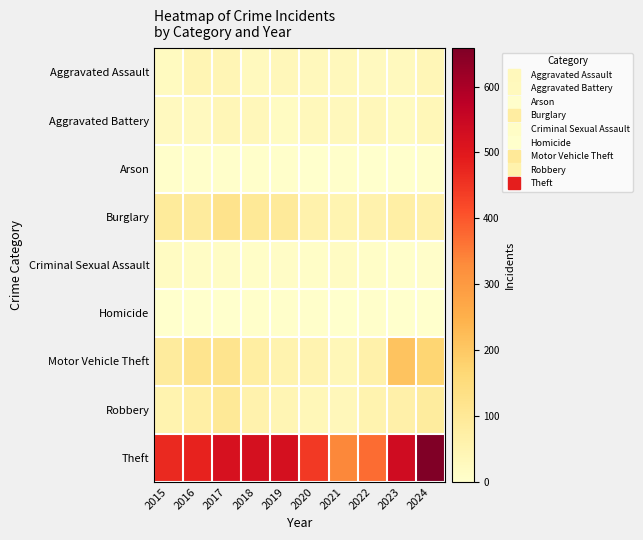

Which series has the largest range (max minus min)?

Theft